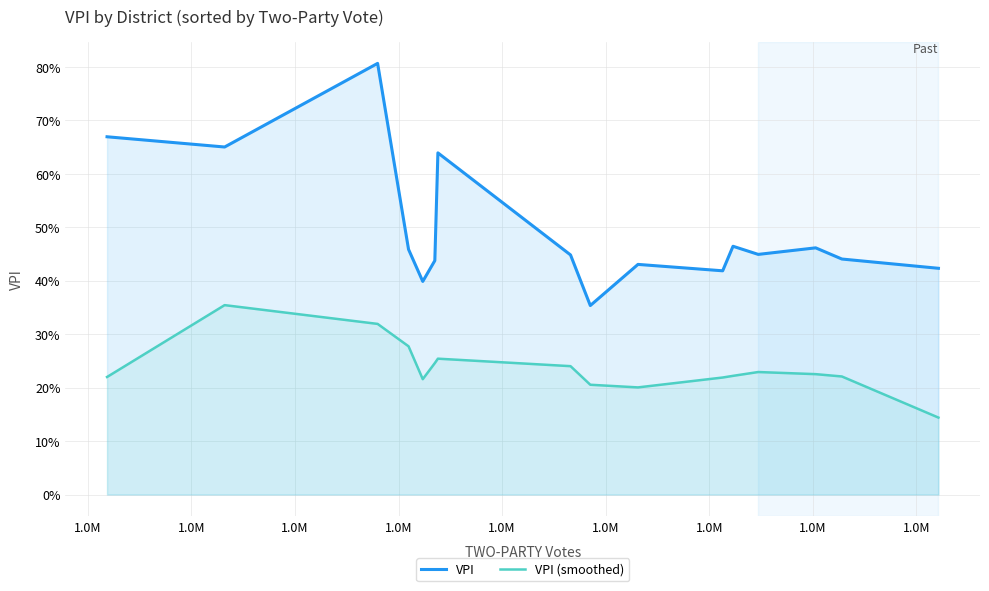

What are all the series names shown in the legend?

VPI, VPI (smoothed)